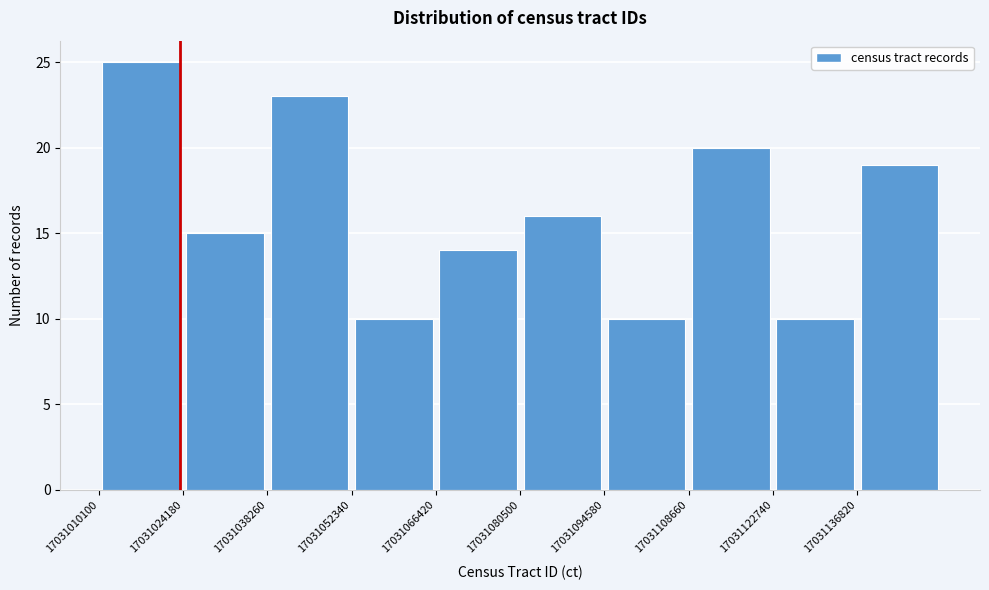

Which range on the x-axis has the tallest bar?

17031010000 to 17031024000